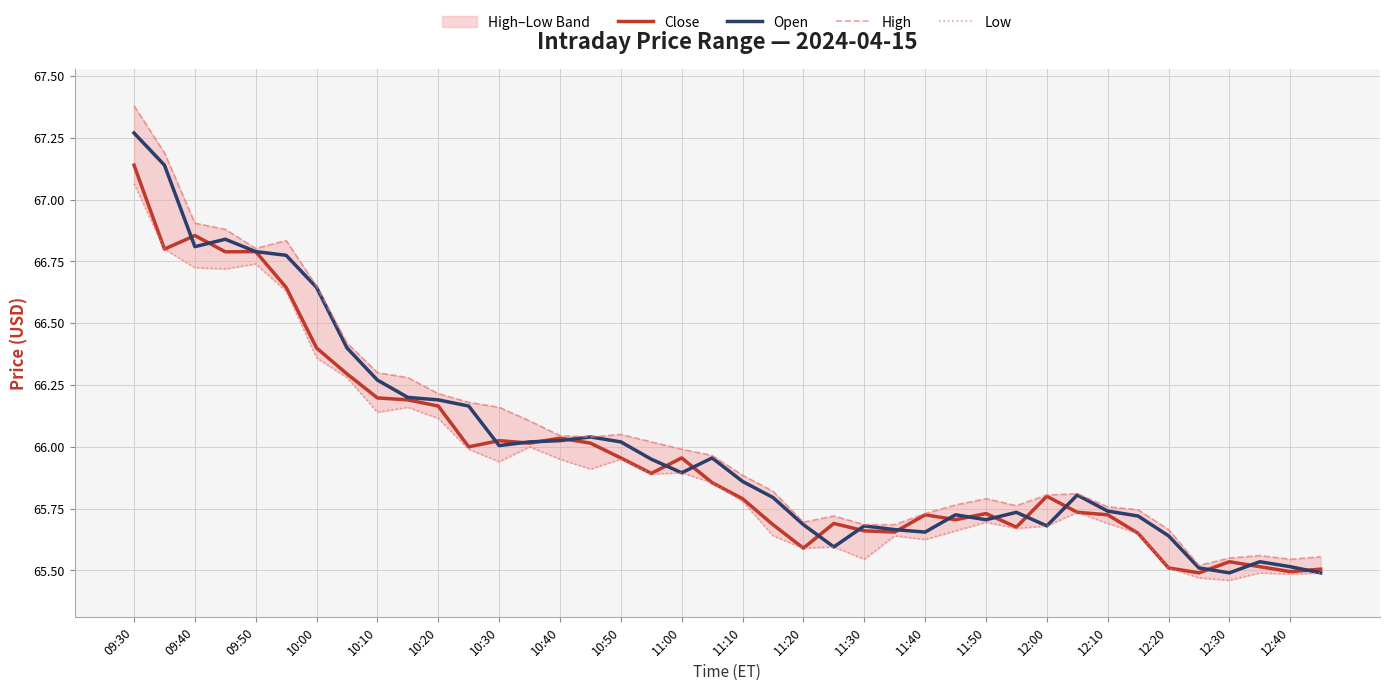

Which category has the highest value in the Open series?

09:30